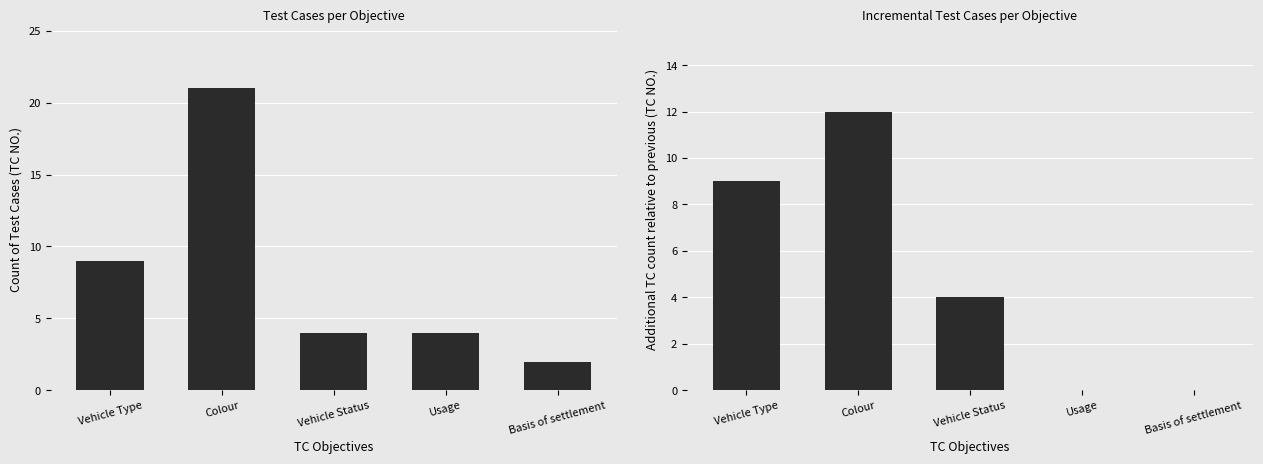

List the labels in order of Incremental TC NO. value, smallest first.

Usage, Basis of settlement, Vehicle Status, Vehicle Type, Colour